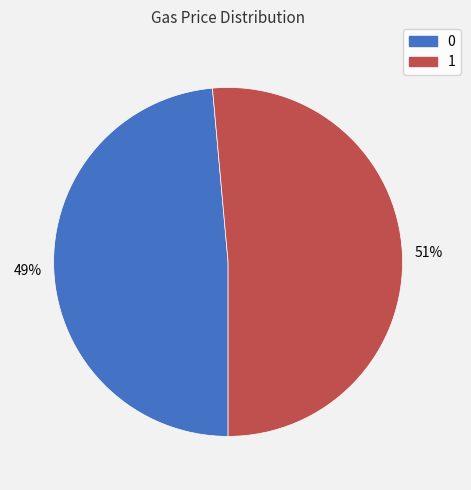

To the nearest percent, what portion does 1 represent?

51%